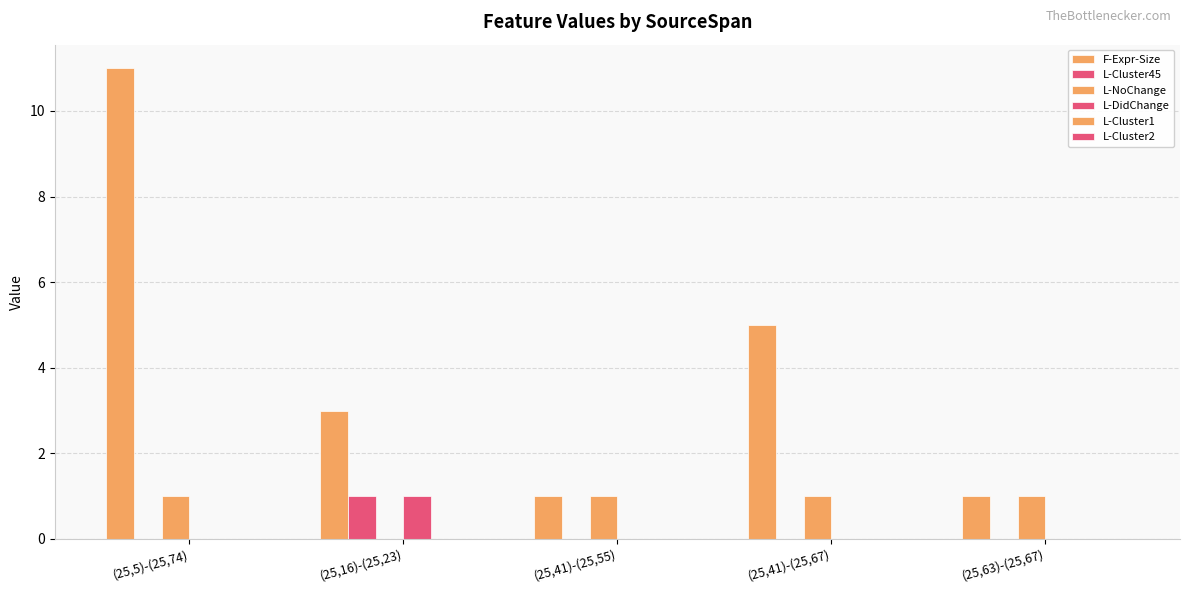

How many distinct data groups are displayed?

4